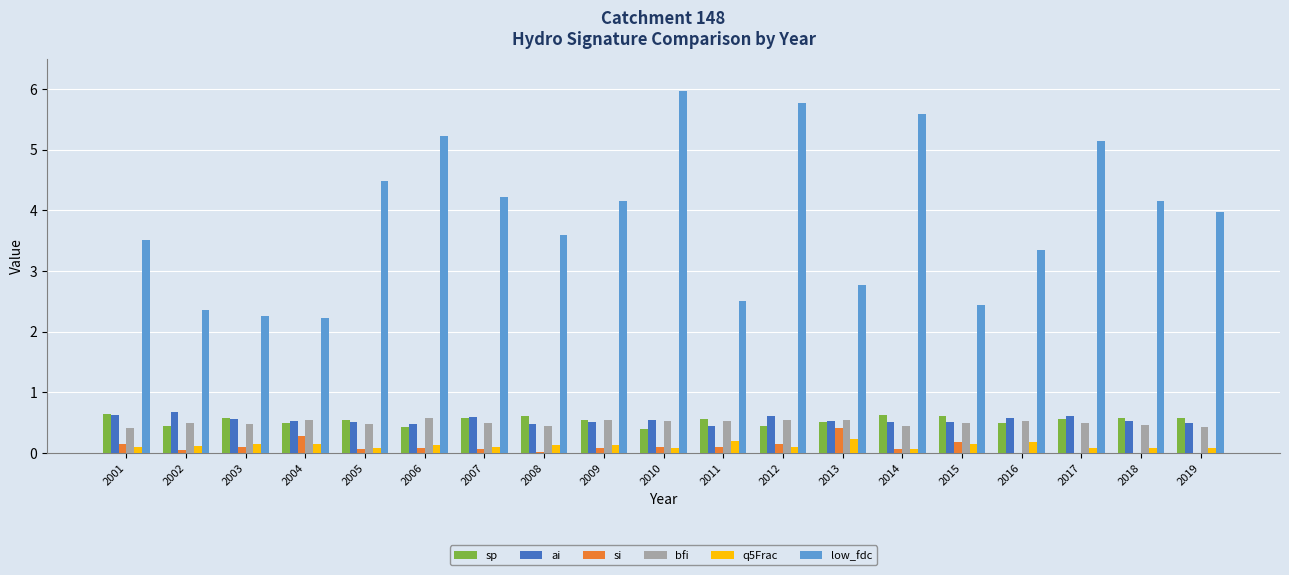

Where is bfi nearest to the value 0?

2001